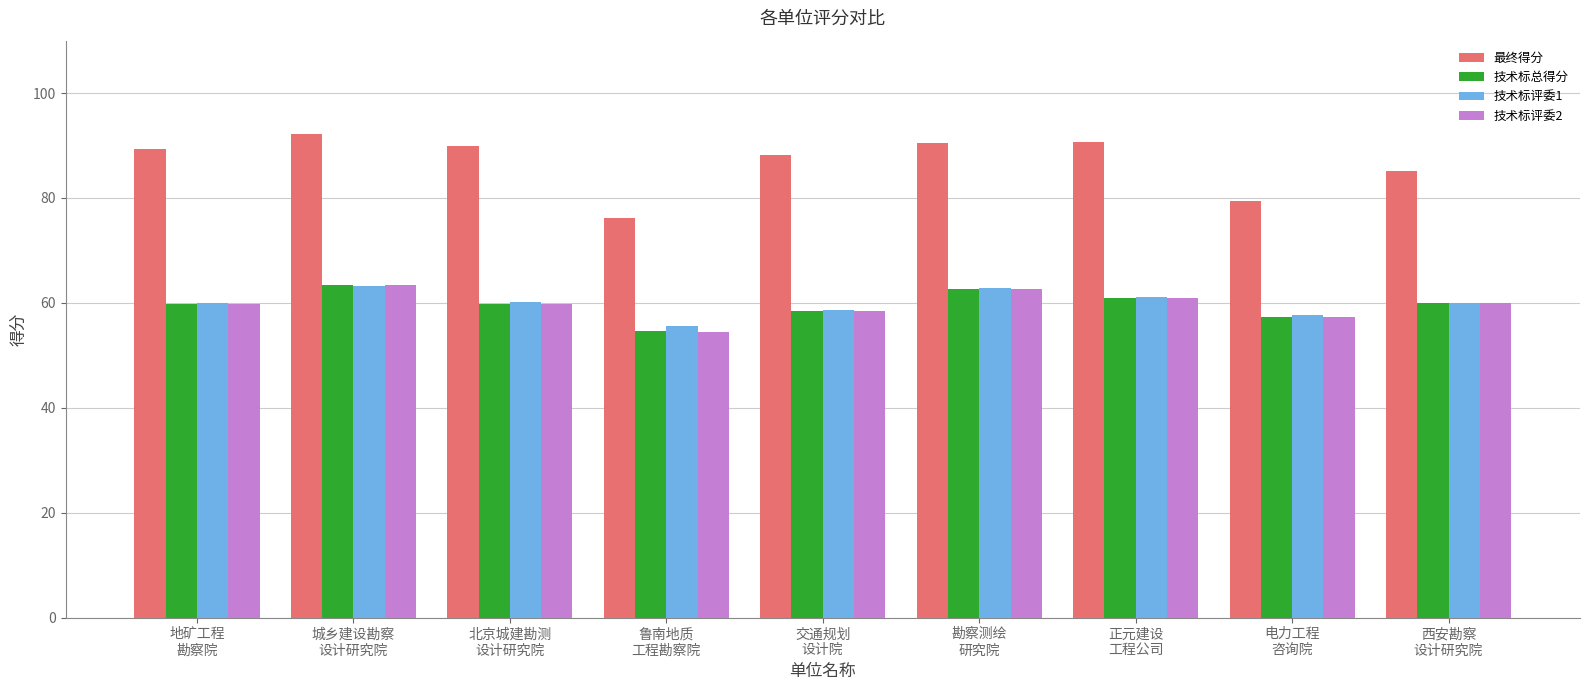

How many groups of bars are there?

9